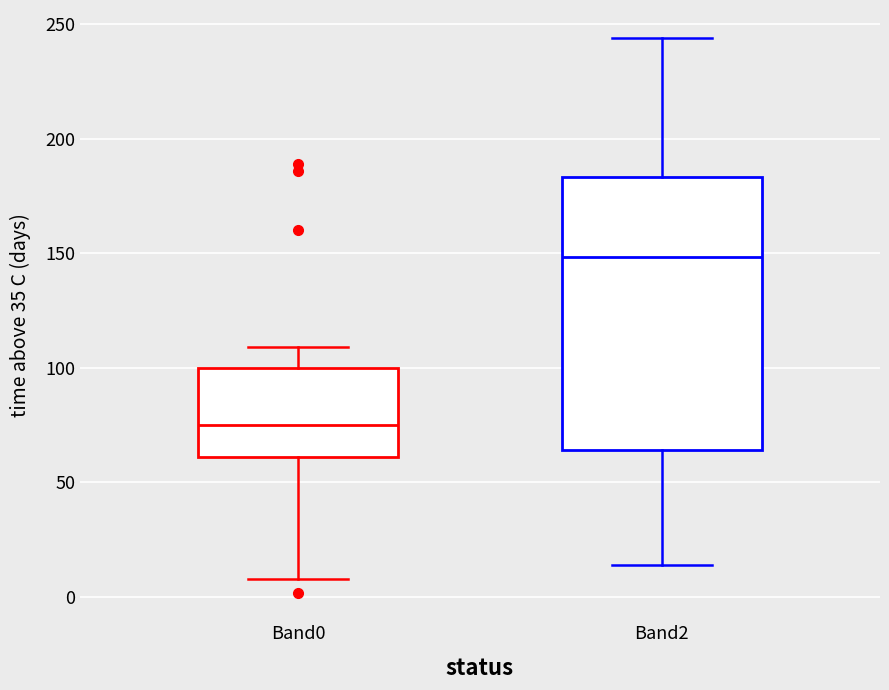

Reading left to right, transcribe this box plot: for each box, give where its median line is, the range the box spans, and where its two whiskers end, as read against the y-axis. The values are not printed on the chart, so give them approximately, as read against the axis.

Band0: median 75, box 60 to 100, whiskers 10 to 110
Band2: median 150, box 65 to 185, whiskers 15 to 245